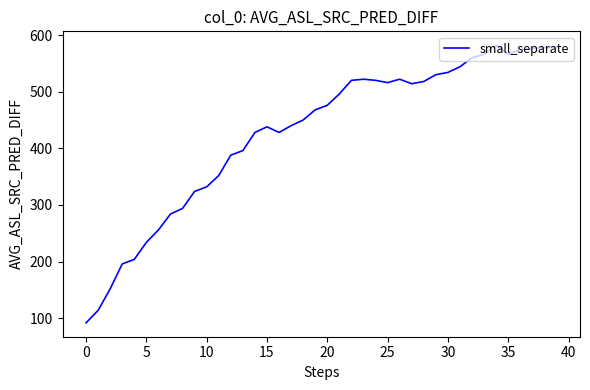

What is the difference between the second highest and second lowest values?

464